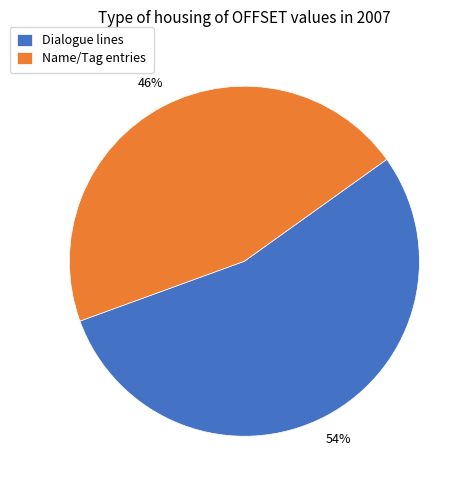

Approximately how many times larger is the value at Dialogue lines compared to Name/Tag entries?

1.2